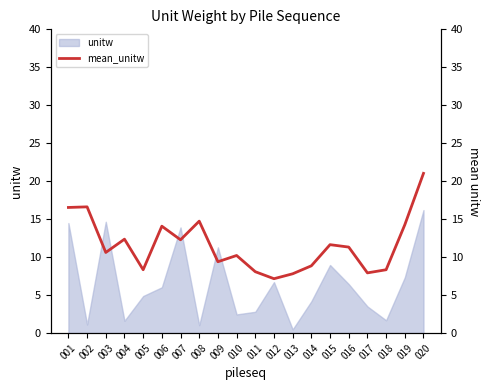

What is the change in value from 003 to 011?

-2.5